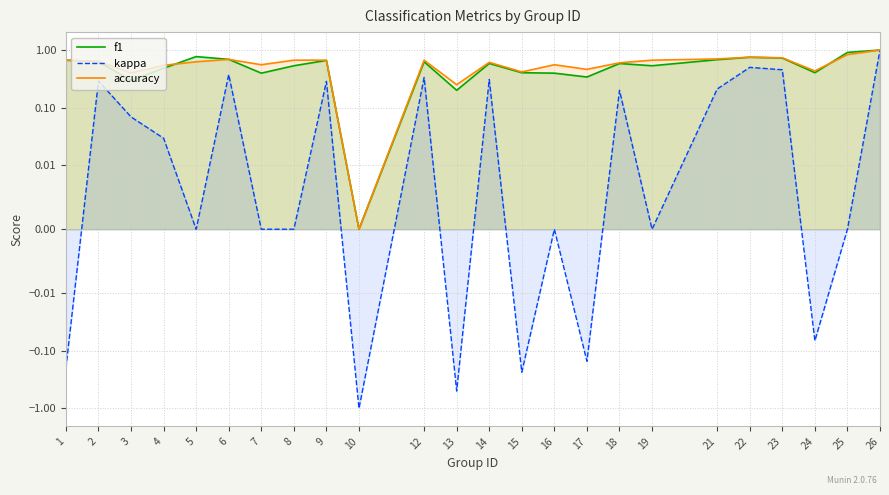

How many negative values does the kappa series have?

6